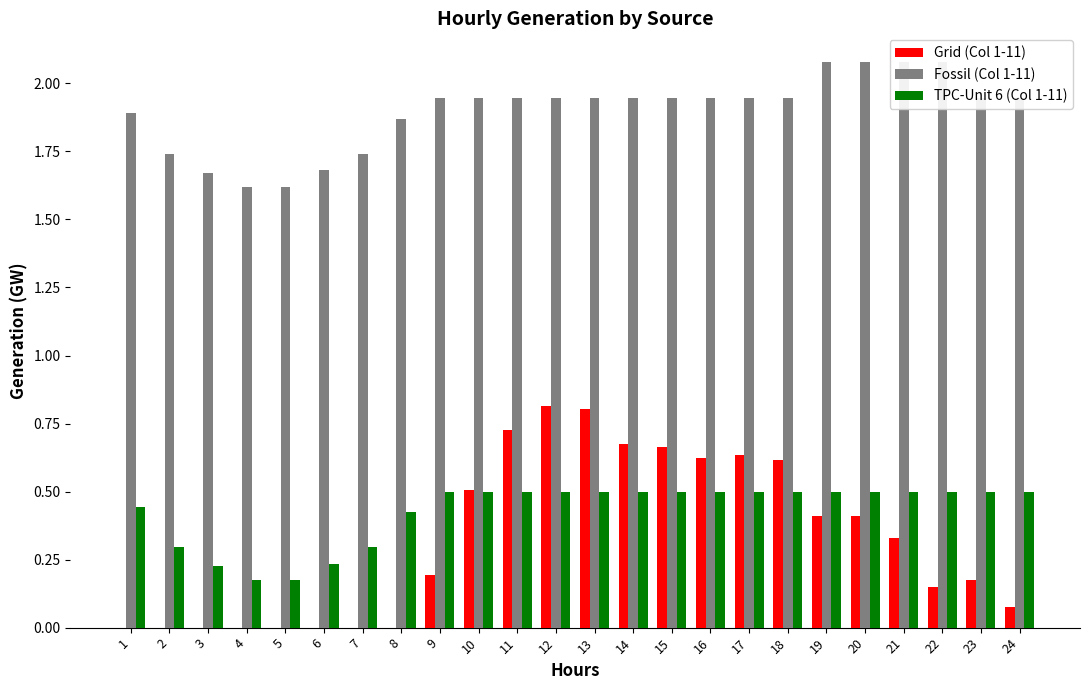

The value of Fossil (Col 1-11) at 11 is 0.6. True or false?

False